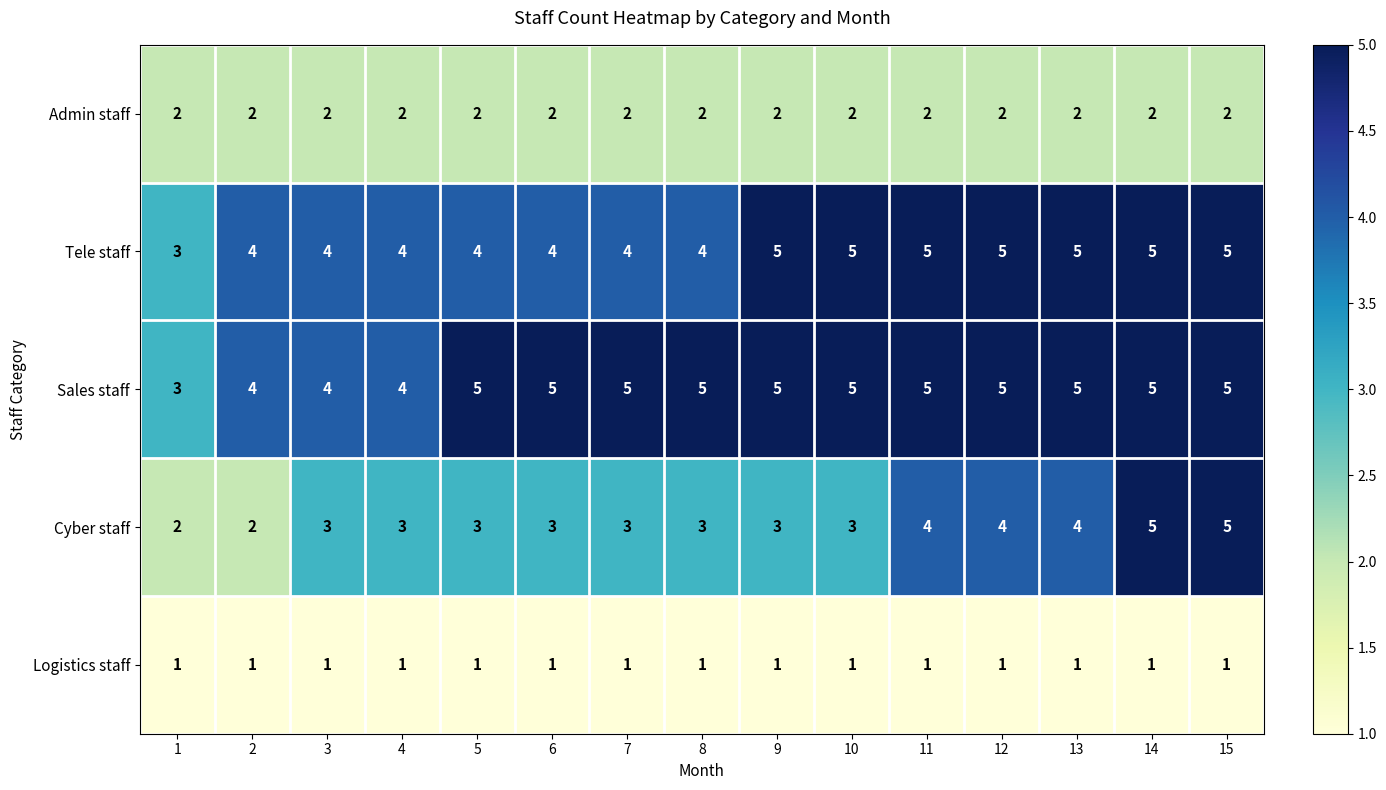

What is the lowest value of the Sales staff series?

3